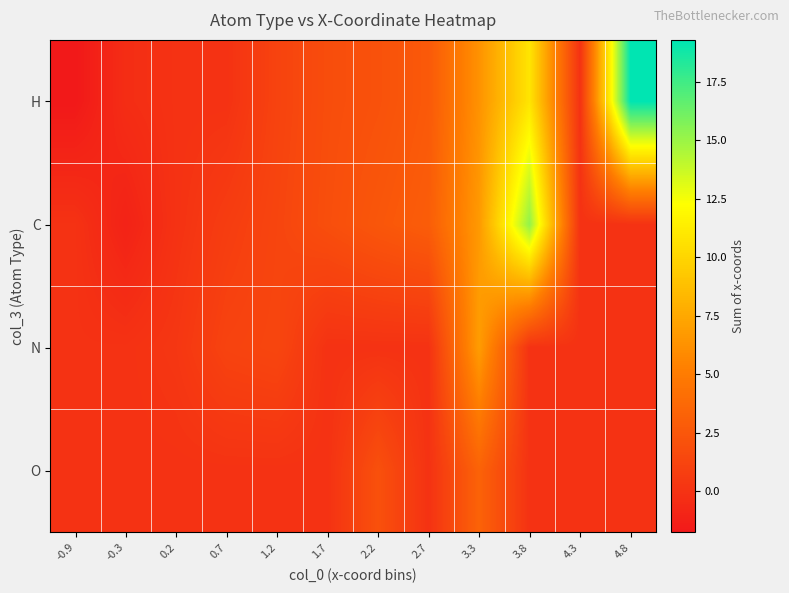

Reading left to right, what are all the values shown in this chart?

O: -0.9=0.0	-0.3=0.0	0.2=0.0	0.7=0.0	1.2=0.0	1.7=0.0	2.2=2.1	2.7=0.0	3.3=3.3	3.8=0.0	4.3=0.0	4.8=0.0
N: -0.9=0.0	-0.3=0.0	0.2=0.3	0.7=1.2	1.2=1.4	1.7=0.0	2.2=0.0	2.7=0.0	3.3=6.9	3.8=0.0	4.3=0.0	4.8=0.0
C: -0.9=0.0	-0.3=-1.1	0.2=0.0	0.7=0.7	1.2=1.3	1.7=1.9	2.2=2.5	2.7=2.9	3.3=6.7	3.8=15.3	4.3=0.0	4.8=0.0
H: -0.9=-1.7	-0.3=-0.3	0.2=0.0	0.7=0.0	1.2=1.2	1.7=1.8	2.2=2.2	2.7=2.7	3.3=6.3	3.8=10.9	4.3=0.0	4.8=19.3